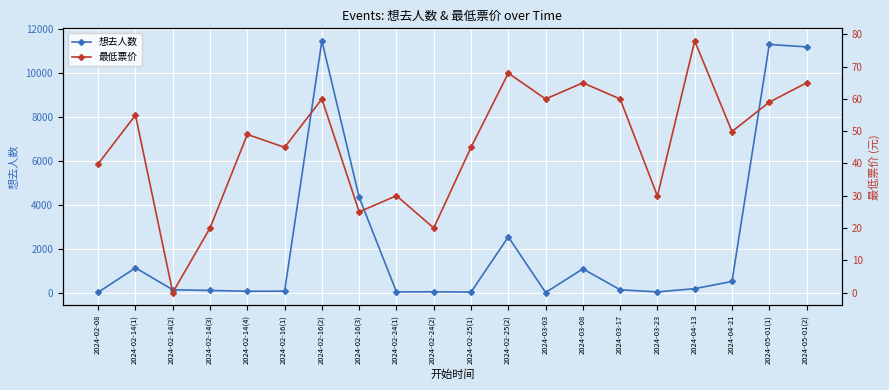

Reading left to right, what are all the values shown in this chart?

想去人数: 12.0	1120.0	125.0	93.0	57.0	61.0	11446.0	4330.0	27.0	32.0	18.0	2529.0	0.0	1076.0	124.0	27.0	175.0	503.0	11286.0	11175.0
最低票价: 39.9	55.0	0.0	20.0	49.0	45.0	60.0	25.0	30.0	20.0	45.0	68.0	60.0	65.0	60.0	29.9	78.0	49.9	59.0	65.0